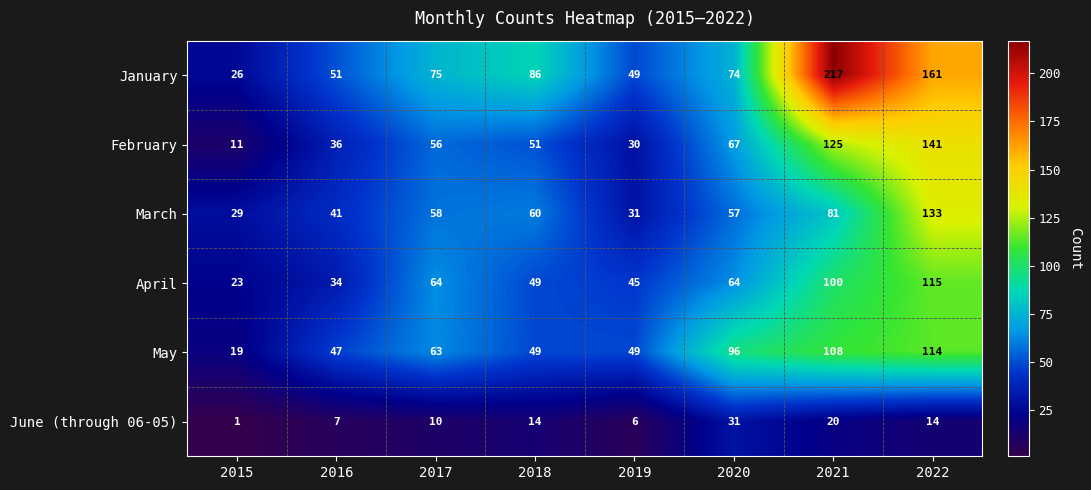

Rank the series at 2015 from highest to lowest value.

March, January, April, May, February, June (through 06-05)